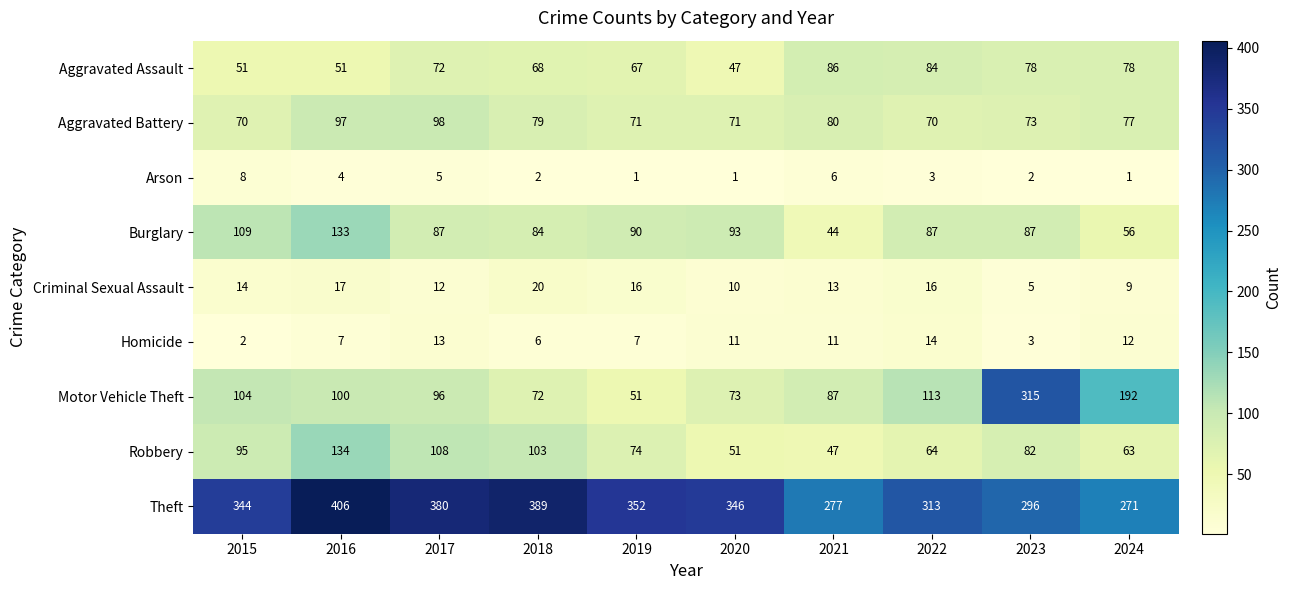

Where does the Arson series first go above 3?

2015